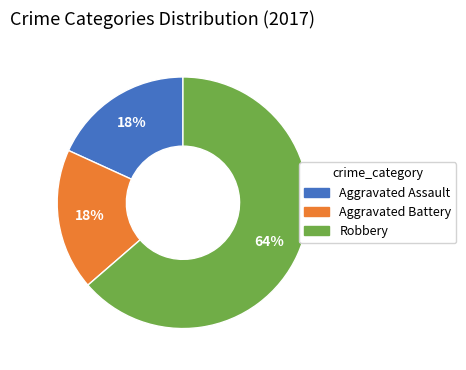

Count the number of slices in the pie.

3